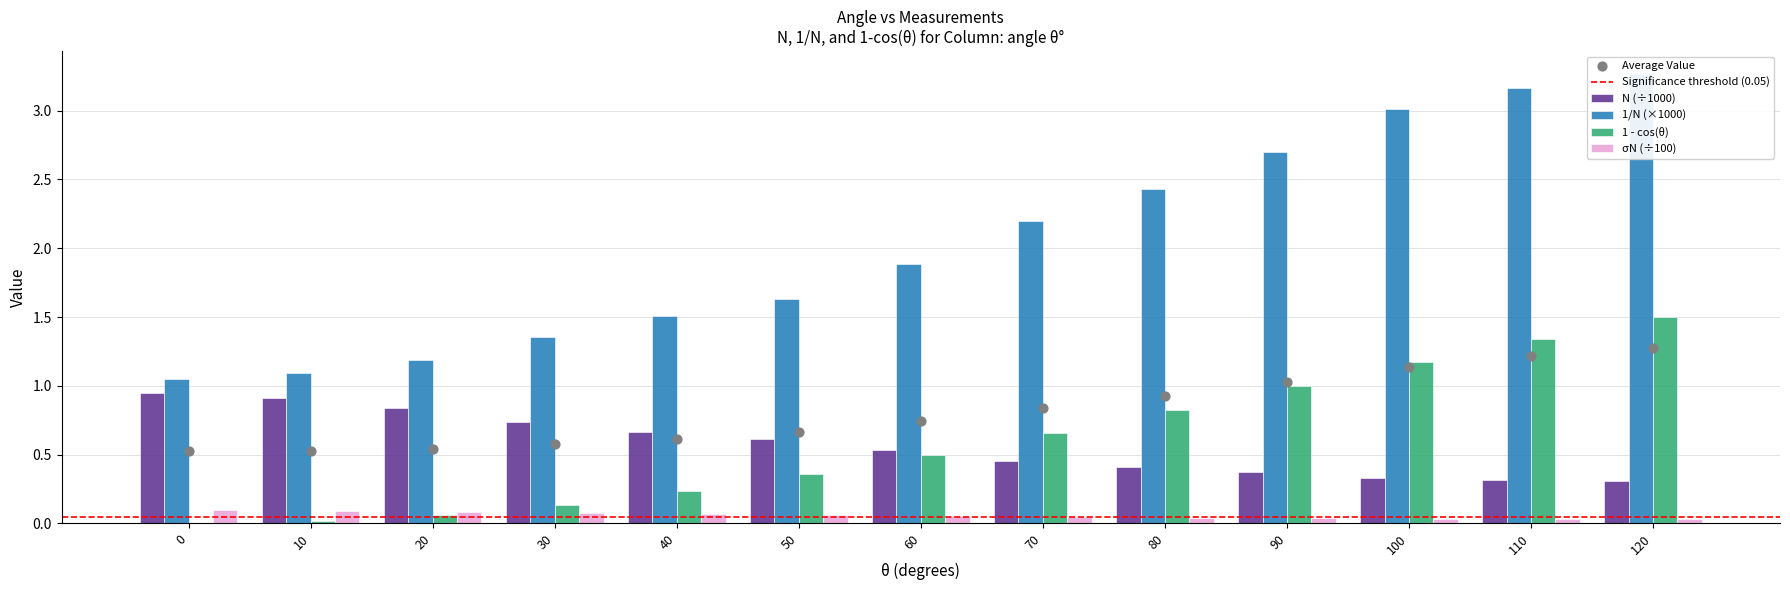

What are all the series names shown in the legend?

N, 1/N (x1000), 1 - cos(θ), σN